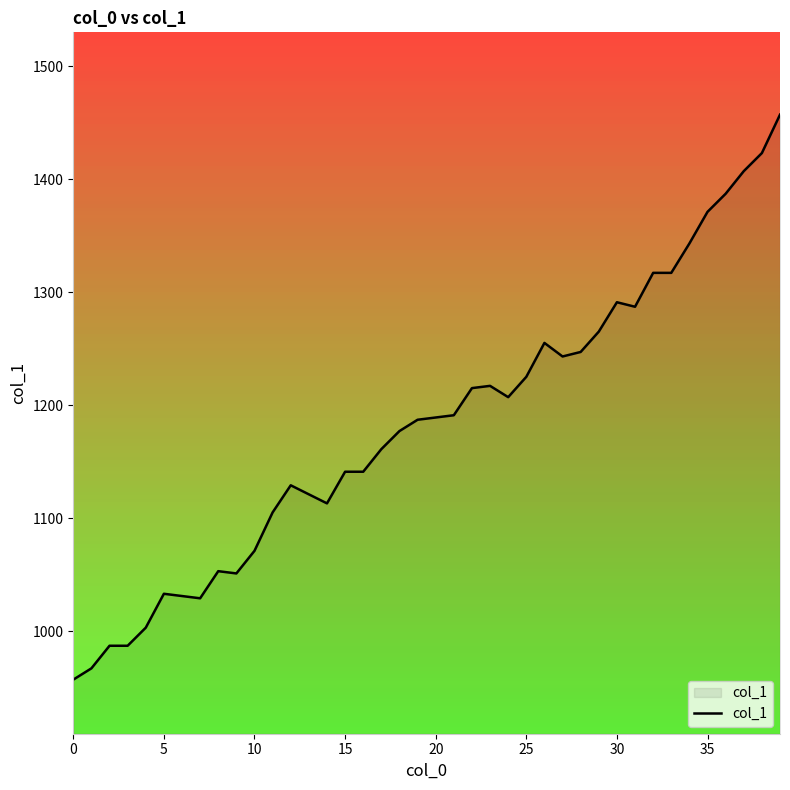

What is the difference between the maximum and minimum values?

500